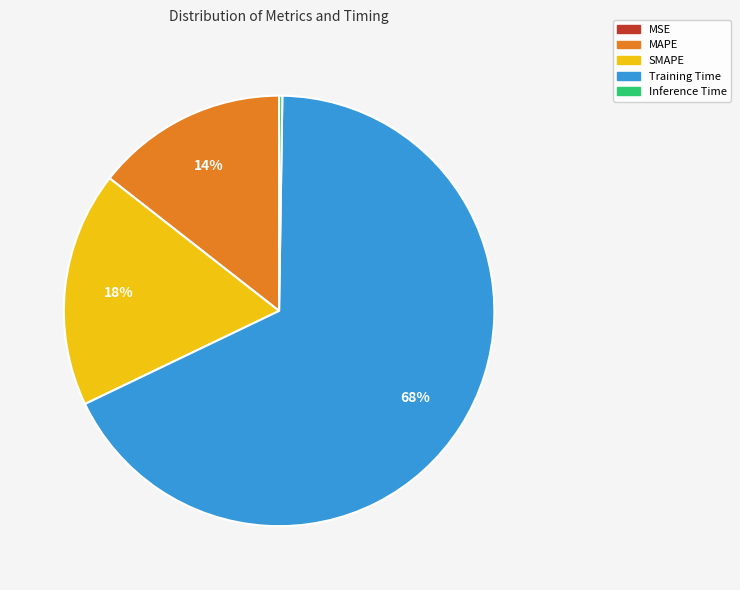

To the nearest percent, what is the average slice percentage?

20%